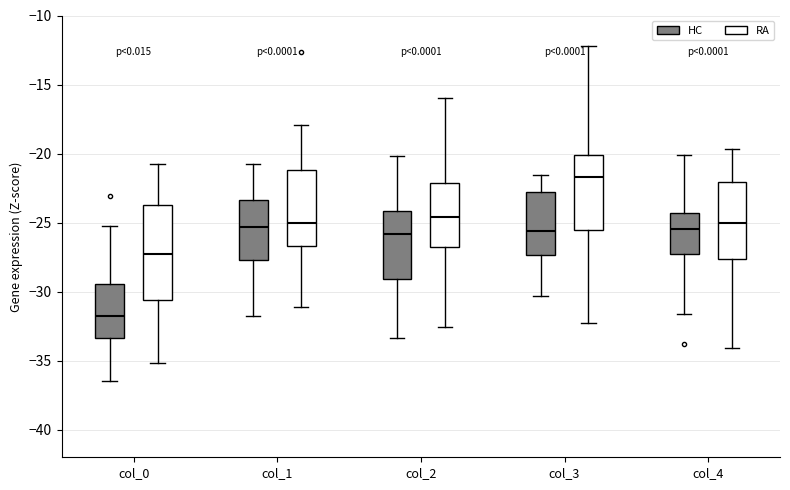

Which box's median line is the highest?

col_3 (RA)